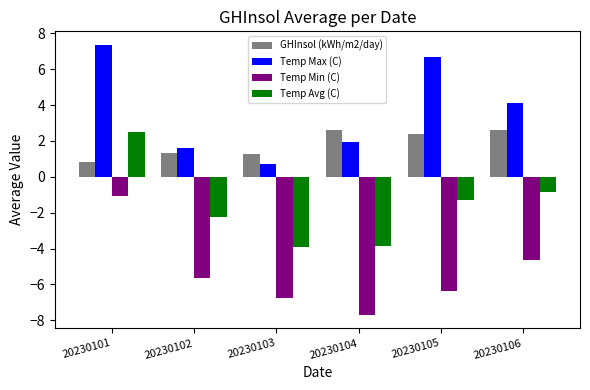

The Temp Min (C) series shows -4.6 at 20230106. True or false?

True